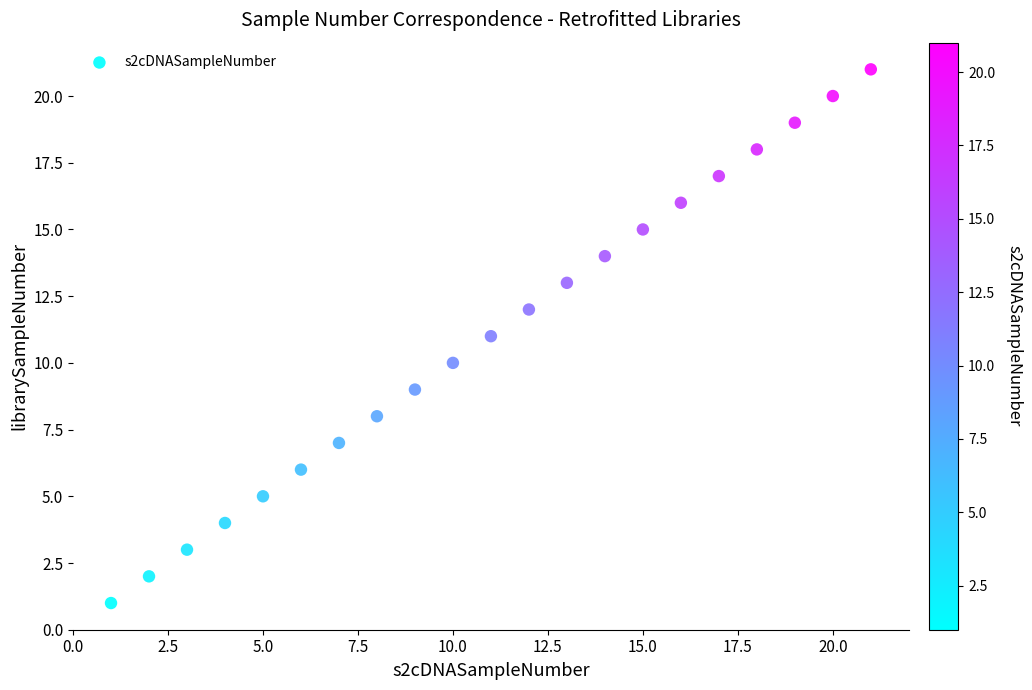

What is the range of X values (max minus min)?

20